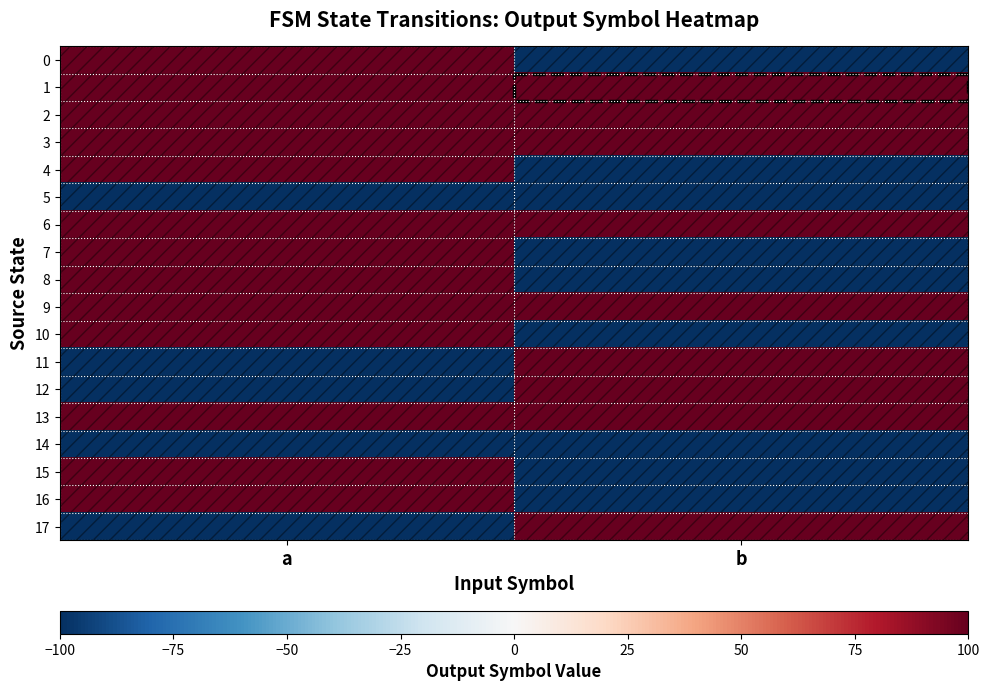

Which has a higher value, a or b?

a